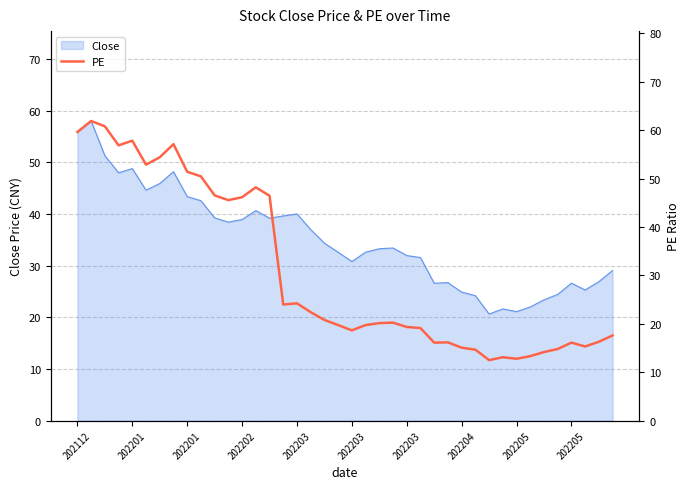

What is the difference between the second highest and minimum values?

48.3